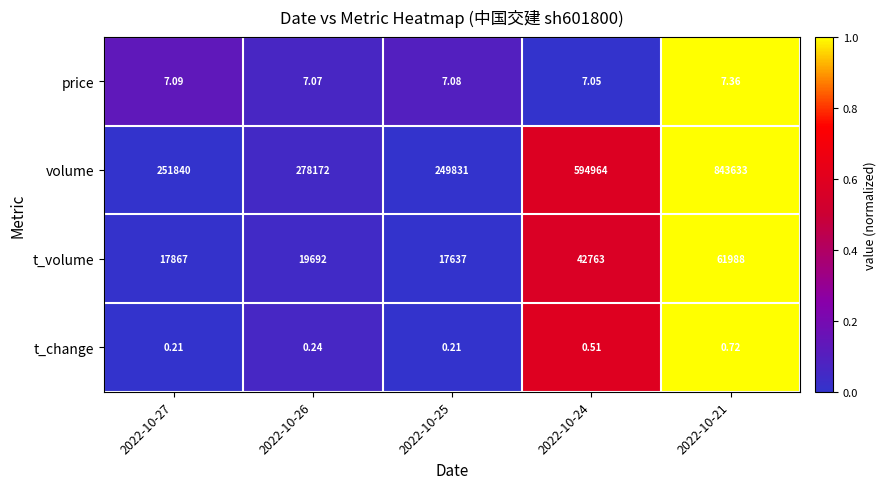

Which series has the largest range (max minus min)?

volume